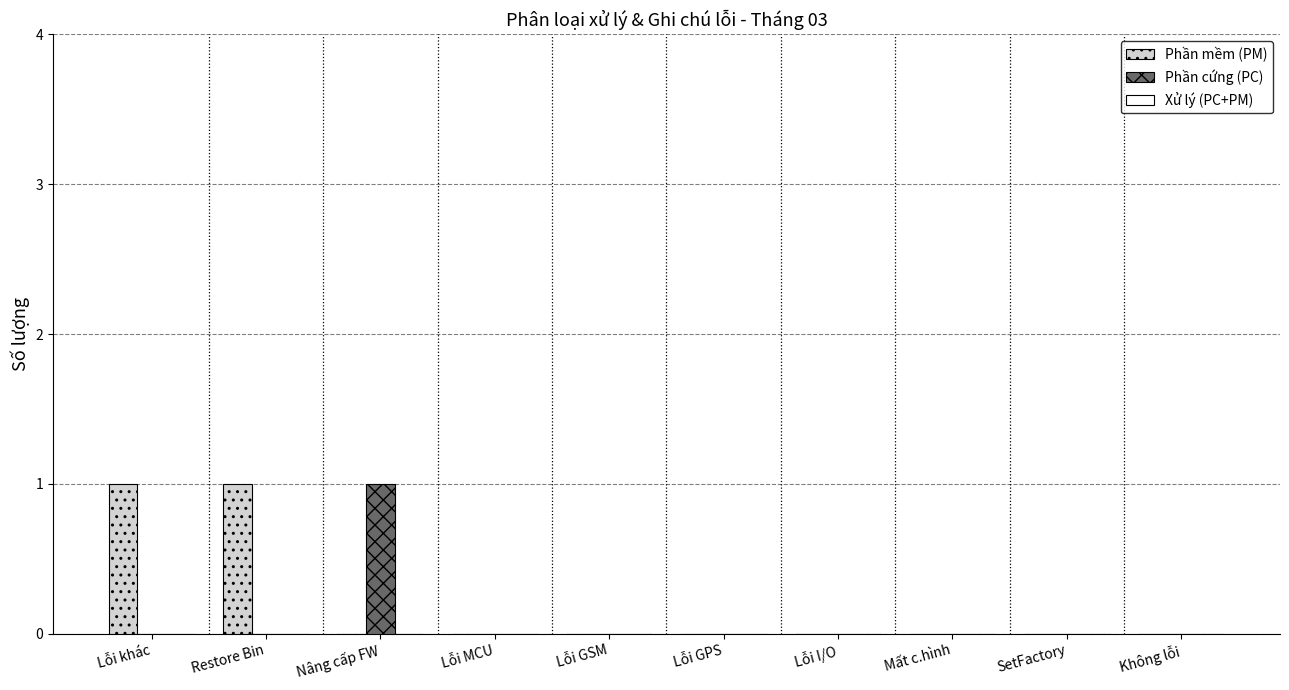

Which series changed the most between Nâng cấp FW and Lỗi I/O?

Phần cứng (PC)